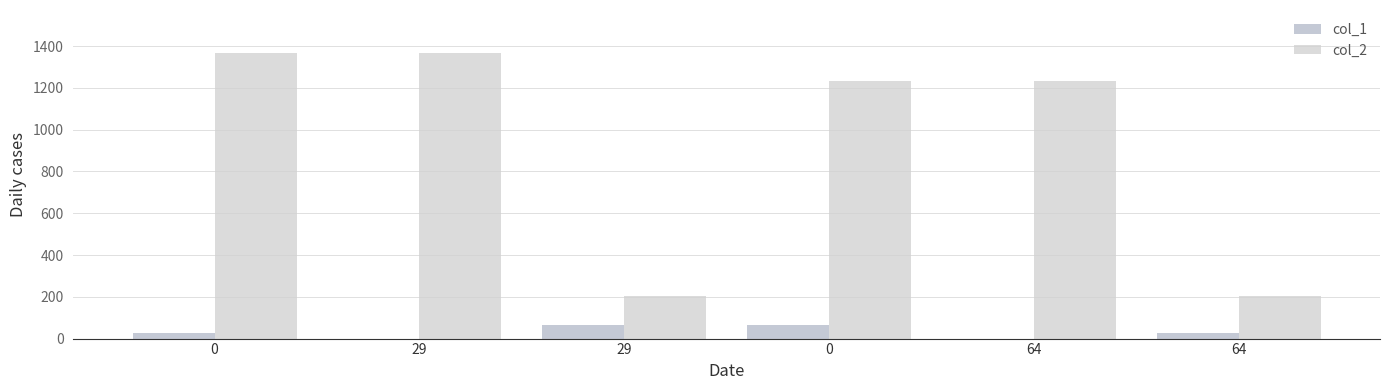

How many categories are shown in the chart?

6